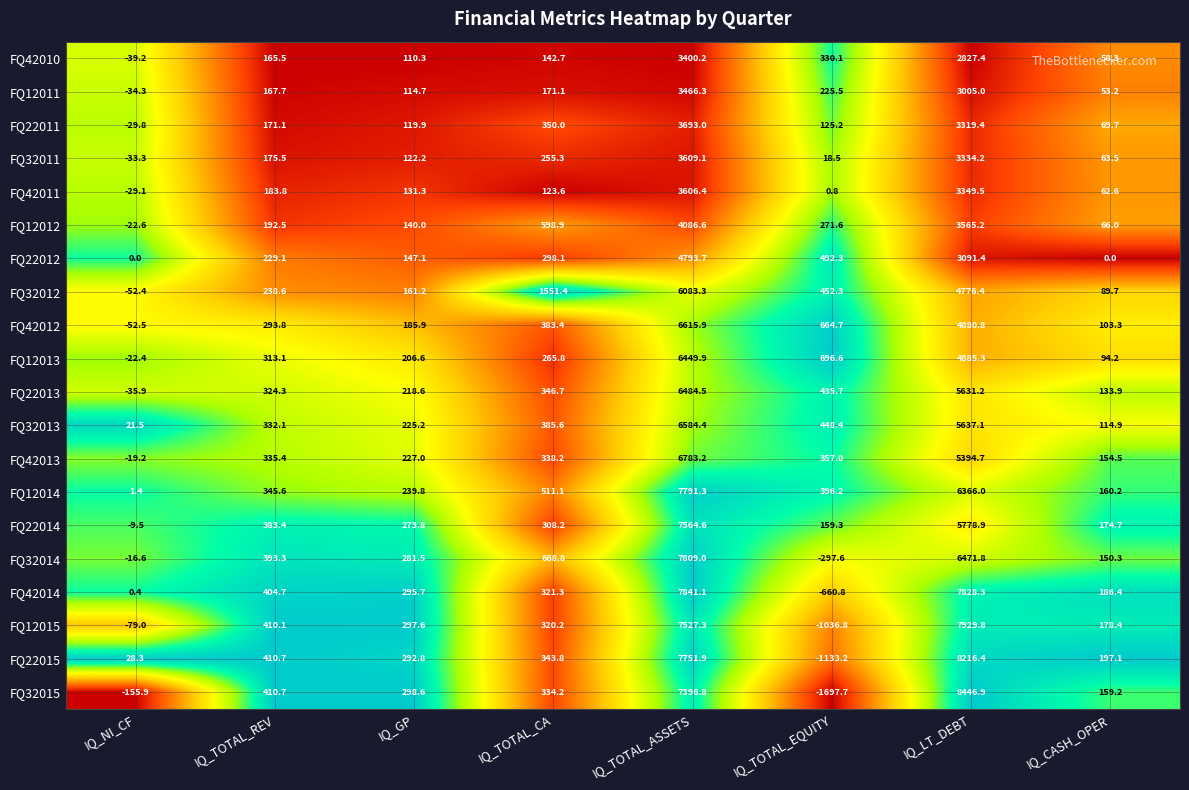

What is the difference between the highest and lowest values at IQ_TOTAL_ASSETS?

4440.9